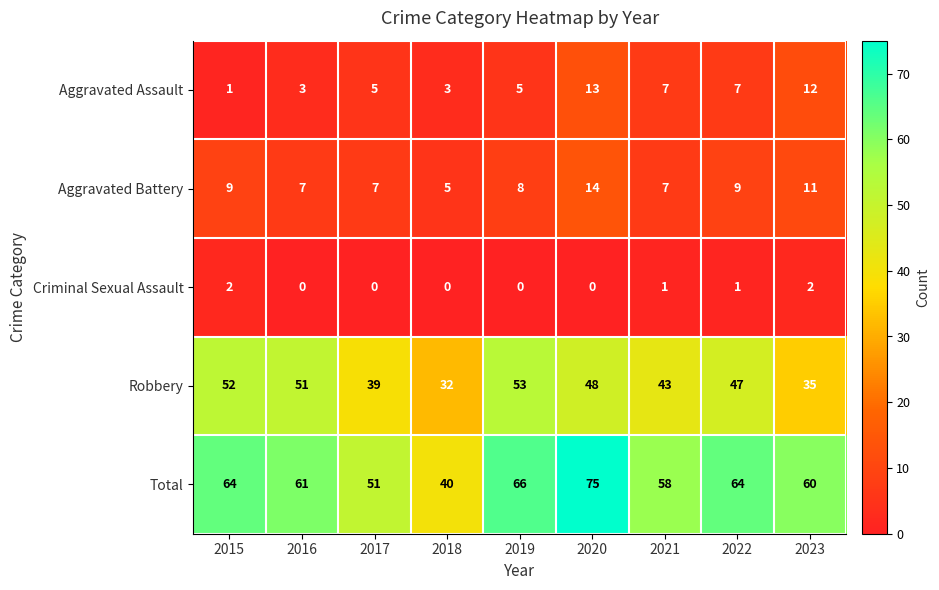

Rank the series at 2023 from highest to lowest value.

Total, Robbery, Aggravated Assault, Aggravated Battery, Criminal Sexual Assault